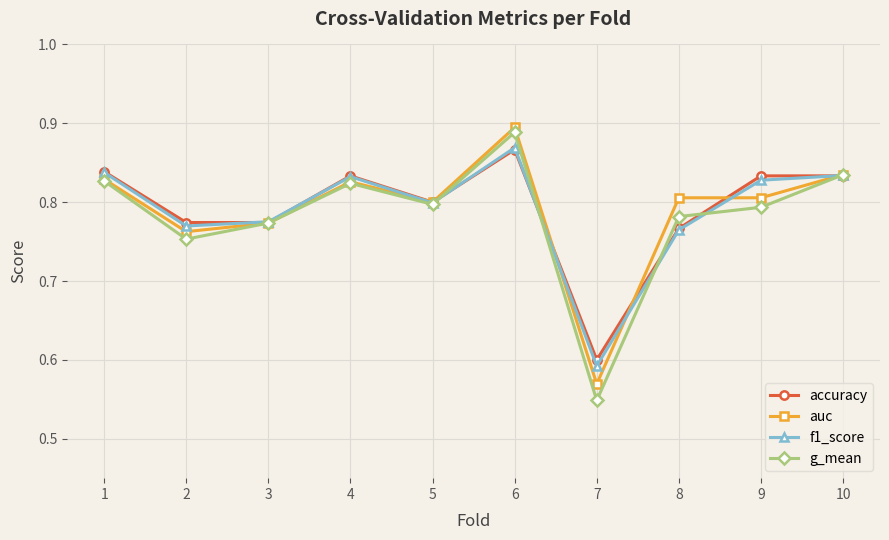

At which category does g_mean reach its first local peak?

4